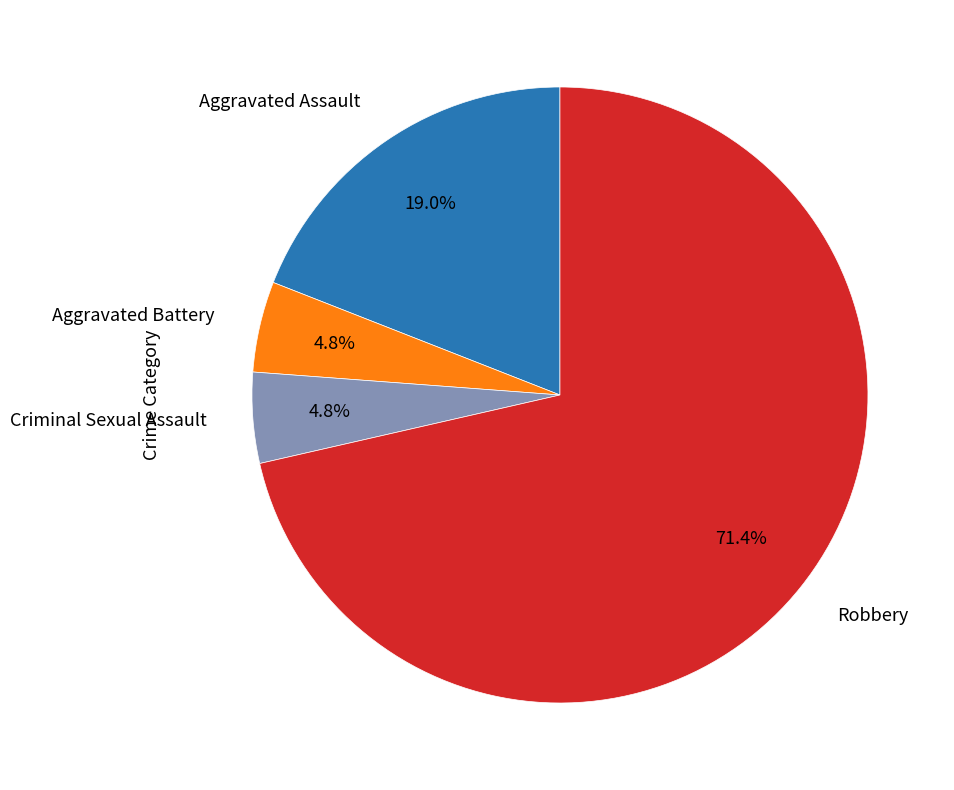

How much of the chart is everything except Criminal Sexual Assault?

95.2%